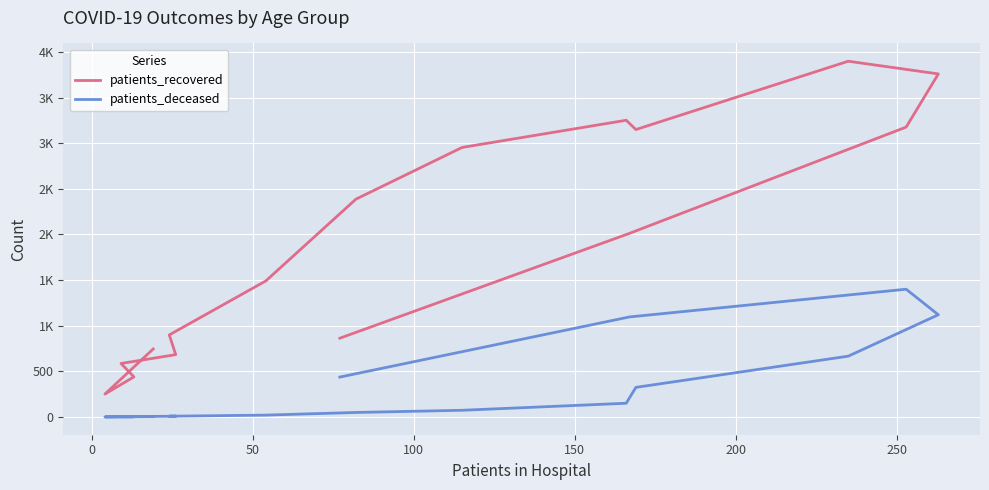

True or false: patients_deceased and patients_recovered intersect in this chart.

False